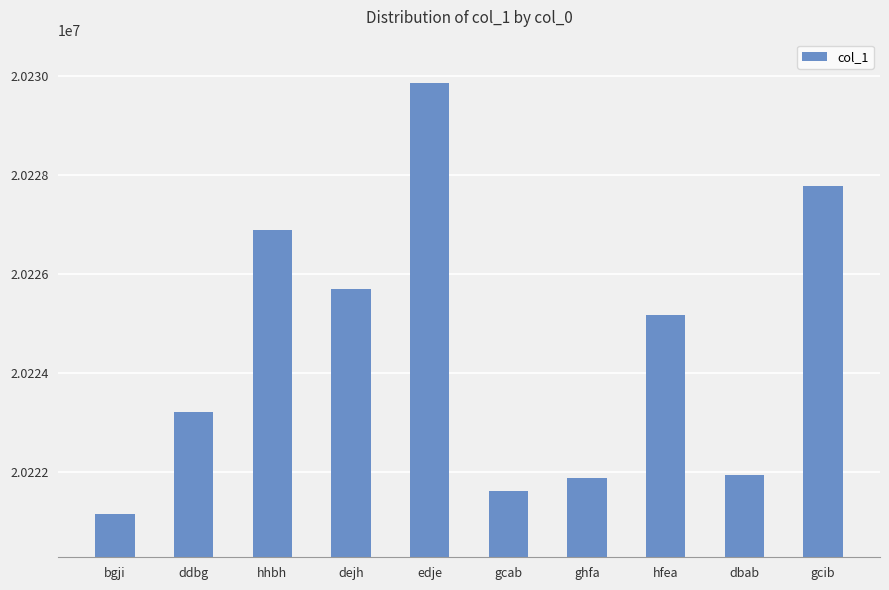

What is the change in value from edje to gcib?

-2091